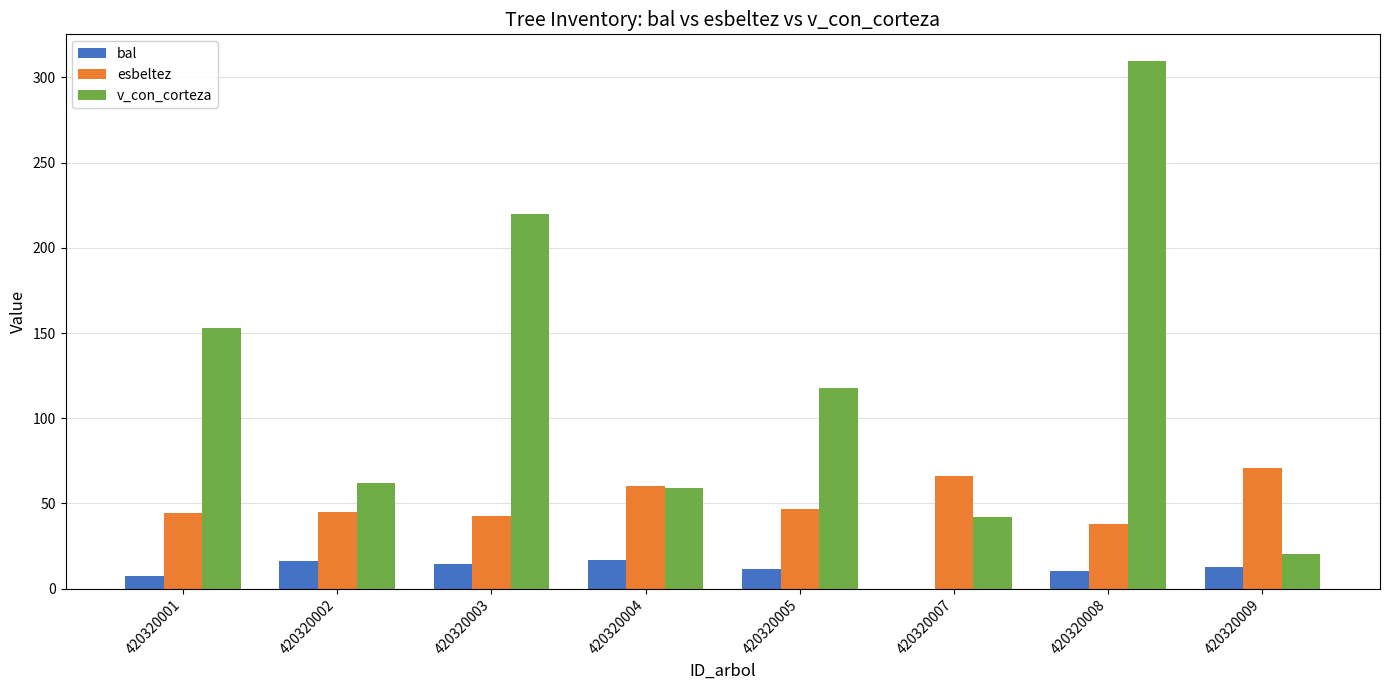

At which label is v_con_corteza closest to 165?

420320001